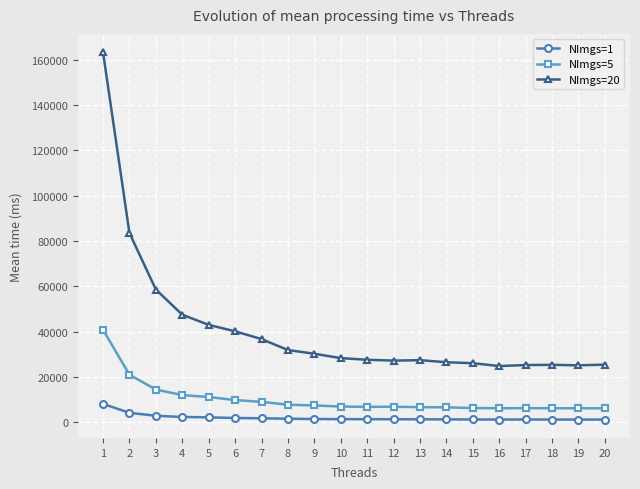

Does the chart have visible grid lines?

Yes